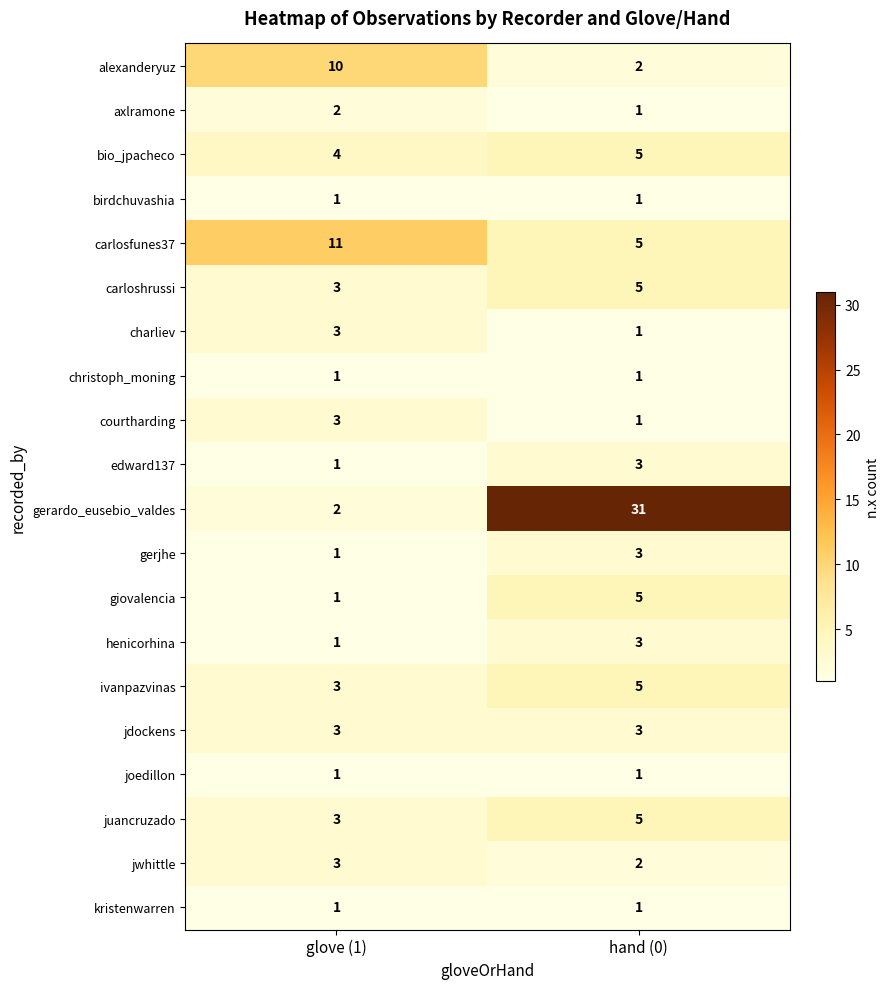

Which series has the largest total across all categories?

gerardo_eusebio_valdes